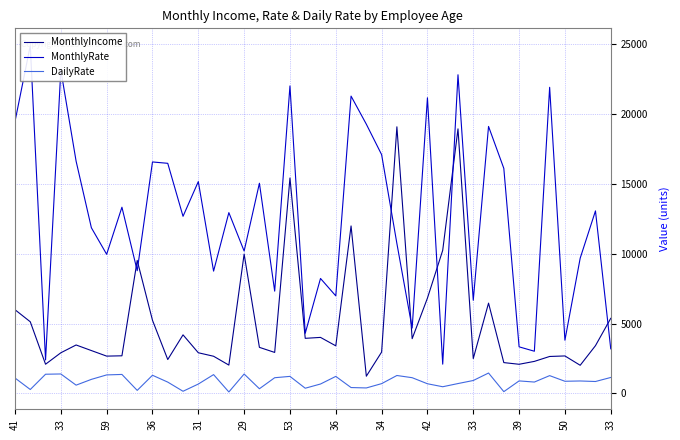

What is the difference between the maximum and minimum values in the MonthlyRate series?

22813